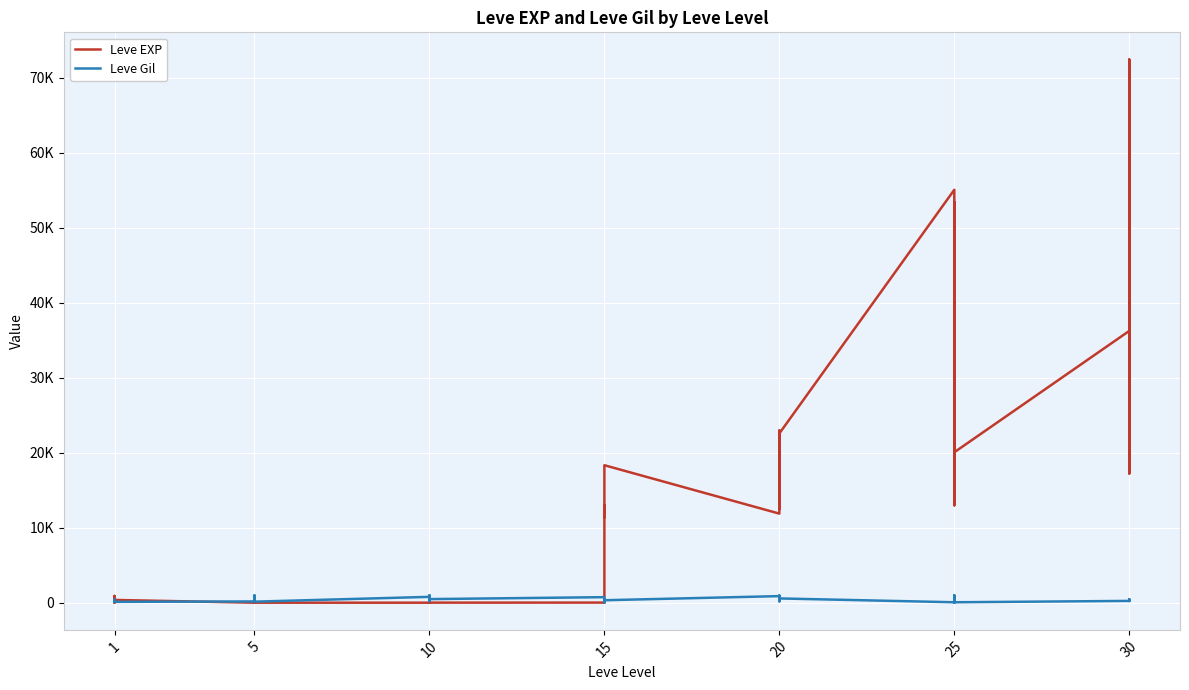

Is it true that Leve Gil equals 602 at 15?

False